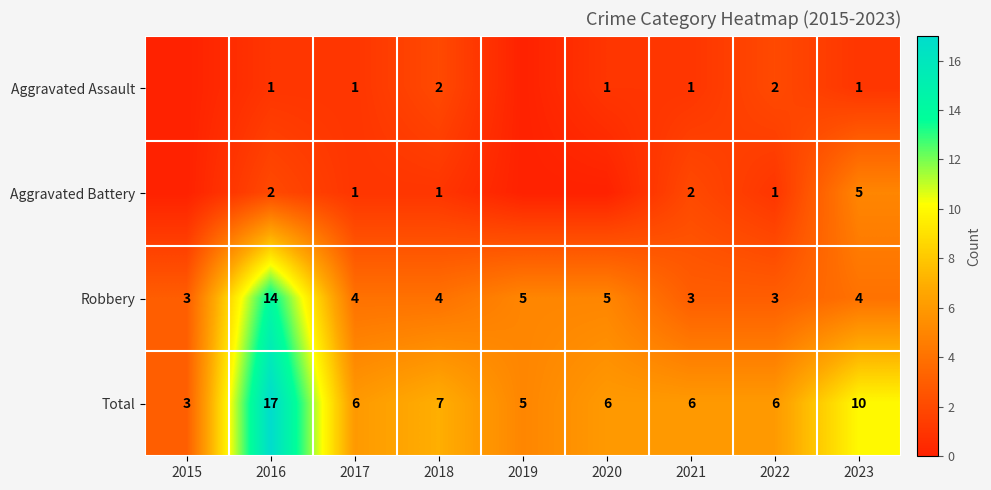

Which has a higher value, 2016 or 2023?

2016